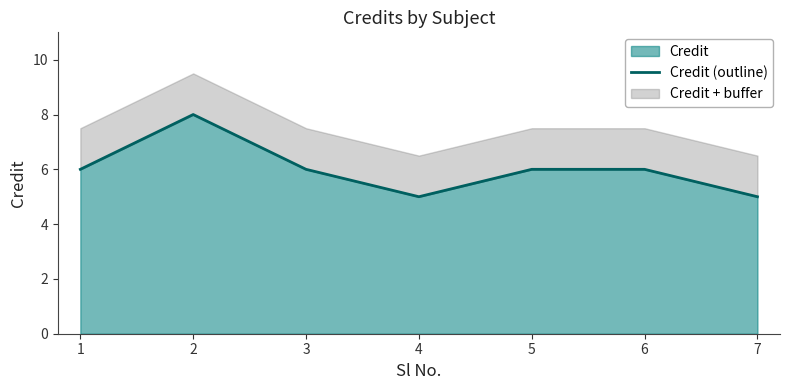

Is it true that the value at 5 is 10?

False